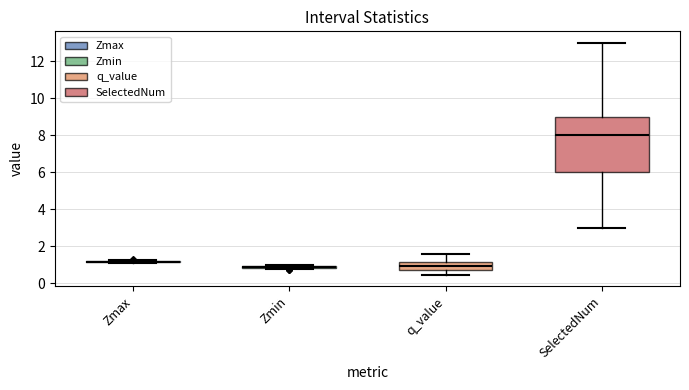

Reading left to right, transcribe this box plot: for each box, give where its median line is, the range the box spans, and where its two whiskers end, as read against the y-axis. The values are not printed on the chart, so give them approximately, as read against the axis.

Zmax: box collapsed to a line at 1.2, whiskers 1.2 to 1.2
Zmin: box collapsed to a line at 0.8, whiskers 0.8 to 1.0
q_value: median 1.0, box 0.8 to 1.2, whiskers 0.4 to 1.6
SelectedNum: median 8.0, box 6.0 to 9.0, whiskers 3.0 to 13.0